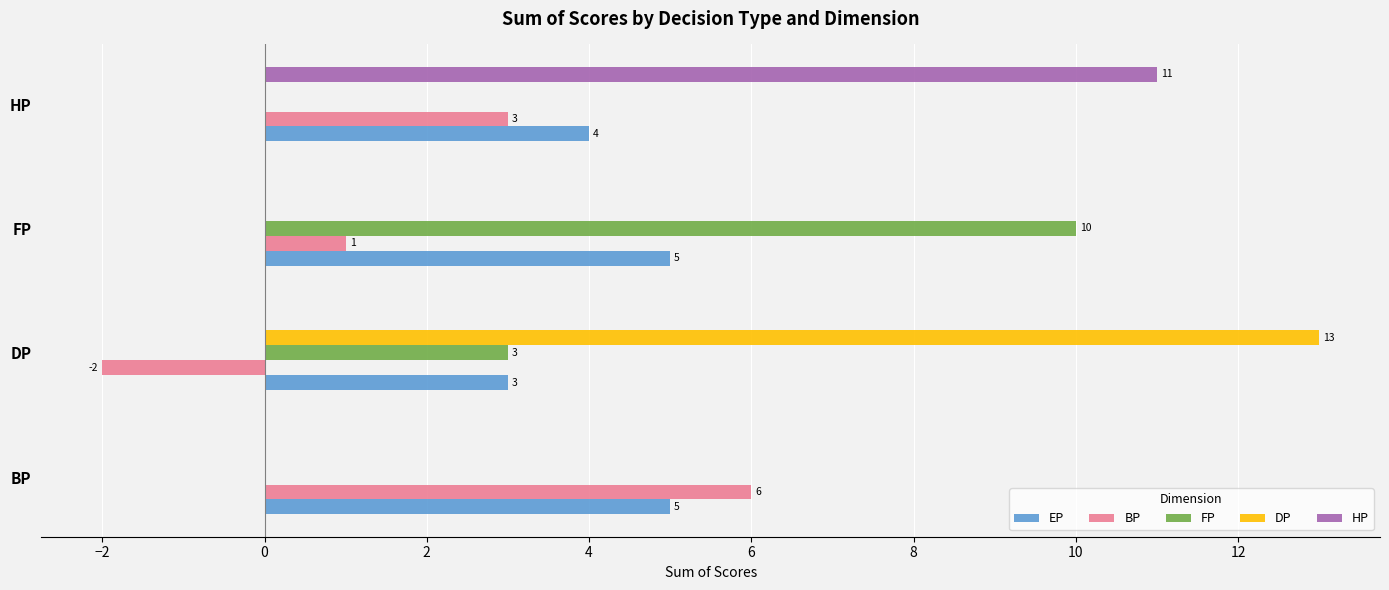

What is the difference between the maximum and minimum values in the HP series?

11